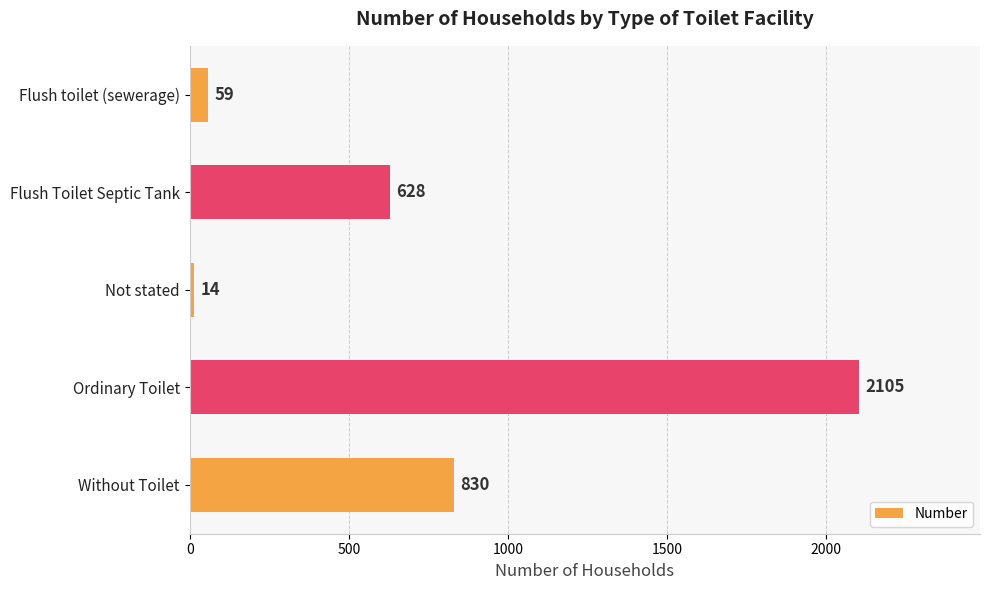

How many bars are there in total?

5